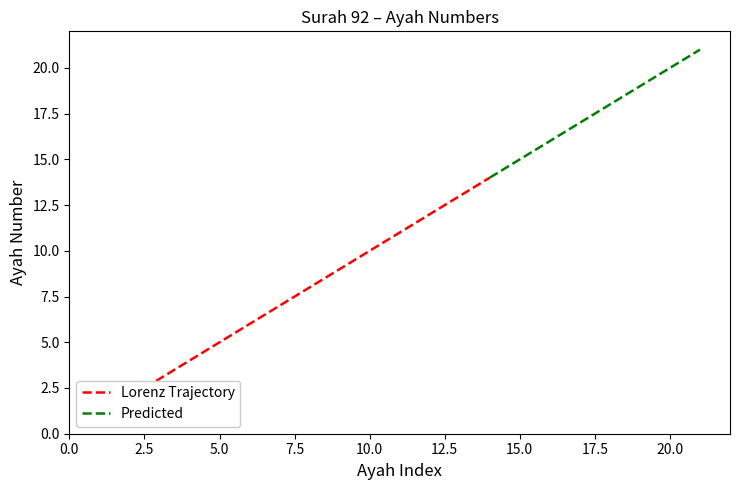

Does the chart have visible grid lines?

No